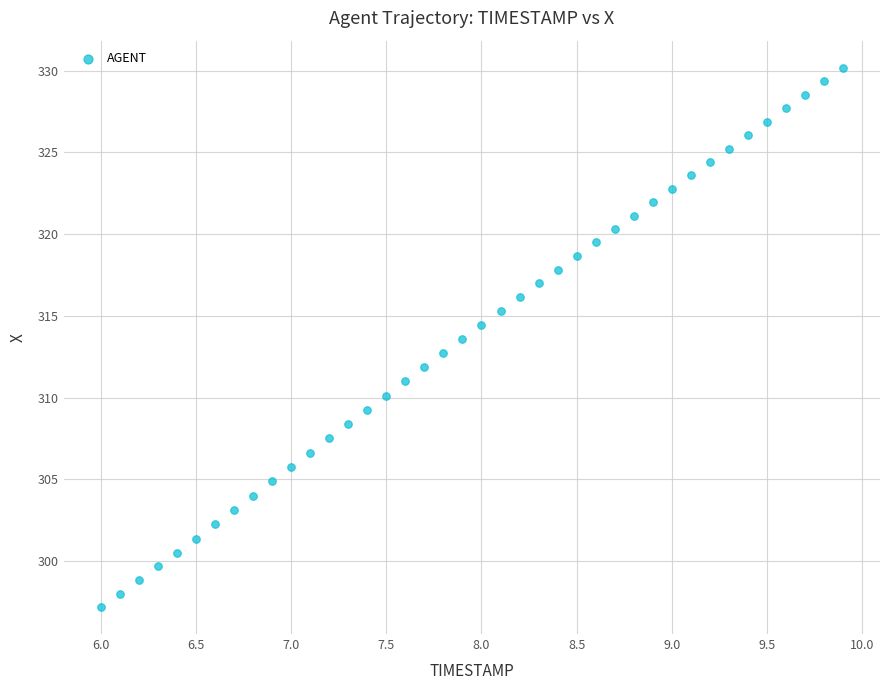

What is the range of X values (max minus min)?

3.9